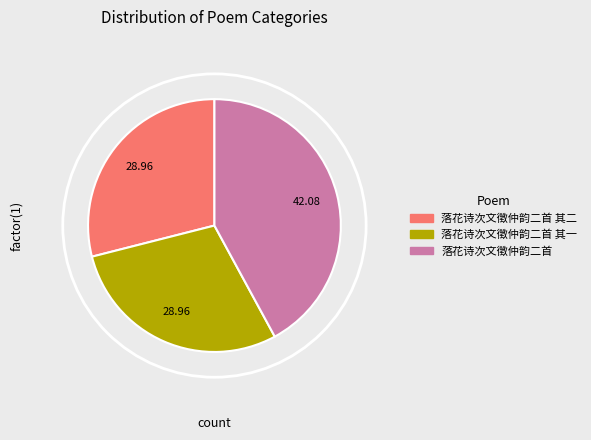

Combined, do 落花诗次文徵仲韵二首 其一 and 落花诗次文徵仲韵二首 account for over 50%?

Yes